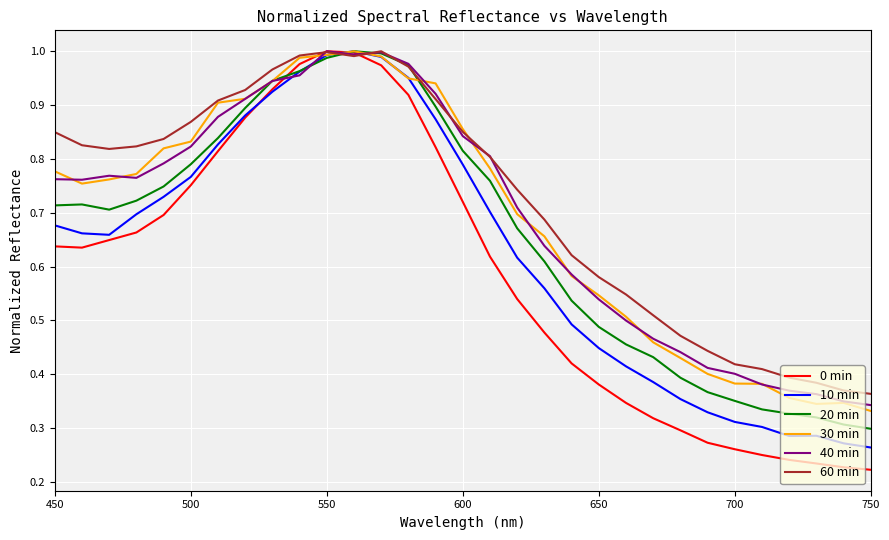

What is the maximum value for 20 min?

1.0